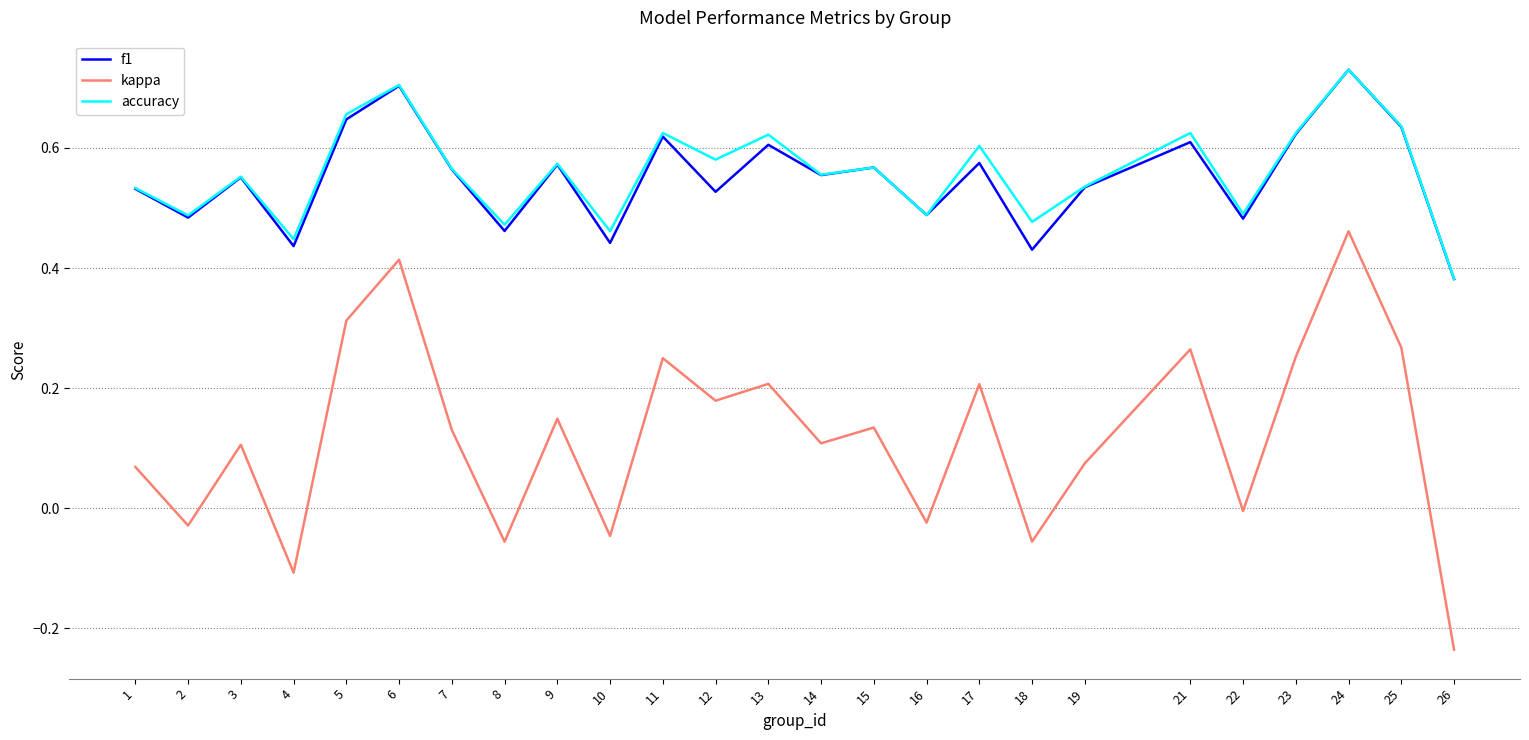

True or false: accuracy and kappa intersect in this chart.

False